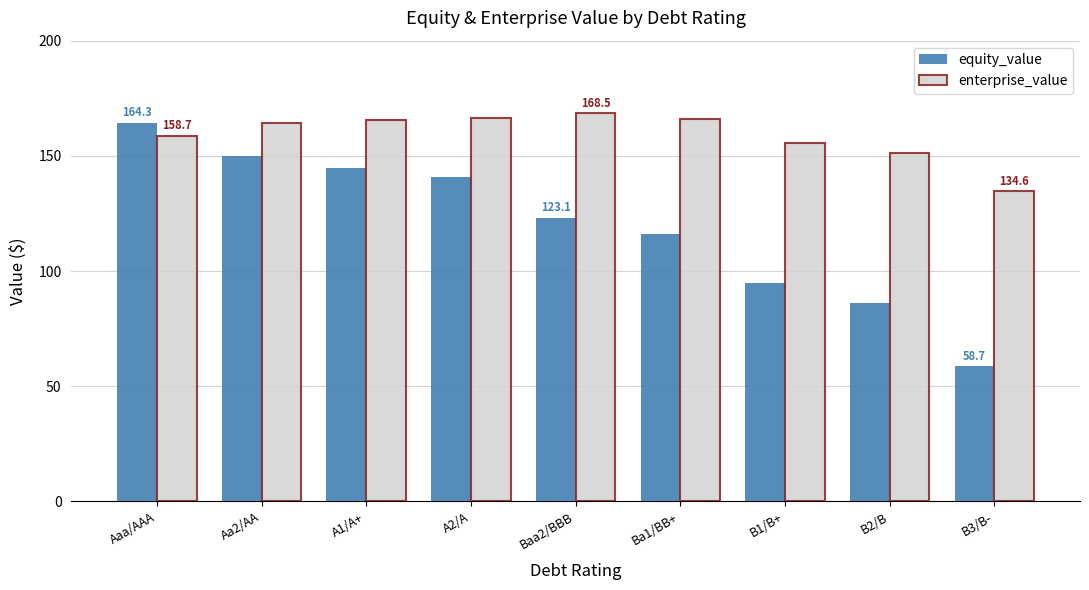

Which series has the largest range (max minus min)?

equity_value